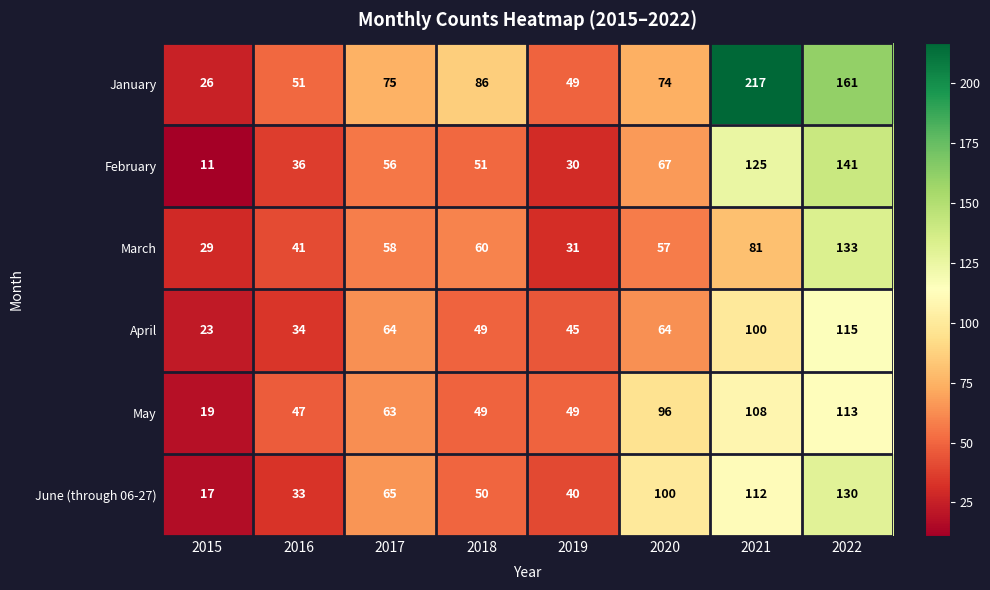

How many distinct data groups are displayed?

6